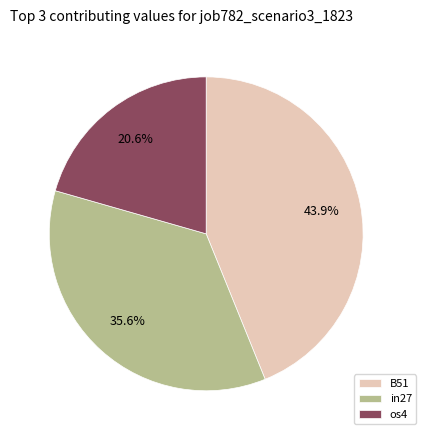

Is there a majority slice in this chart?

No